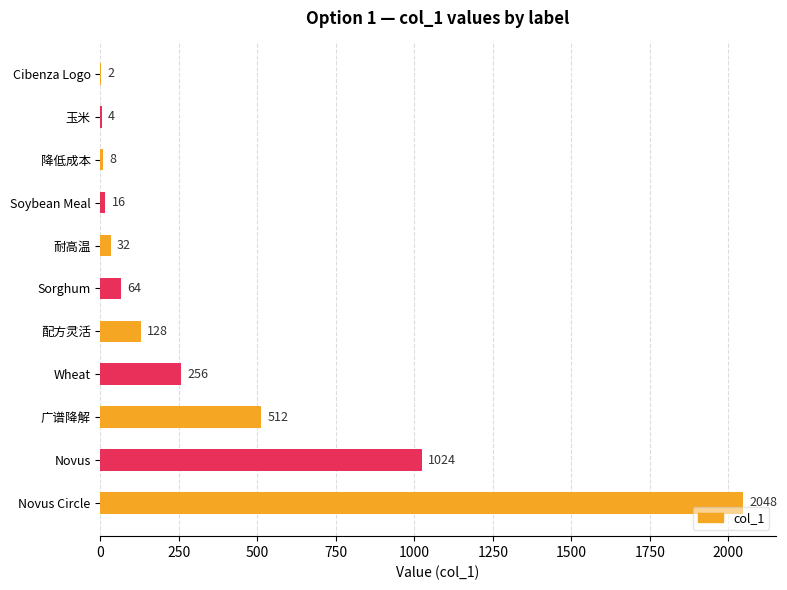

What is the greatest value displayed?

2048